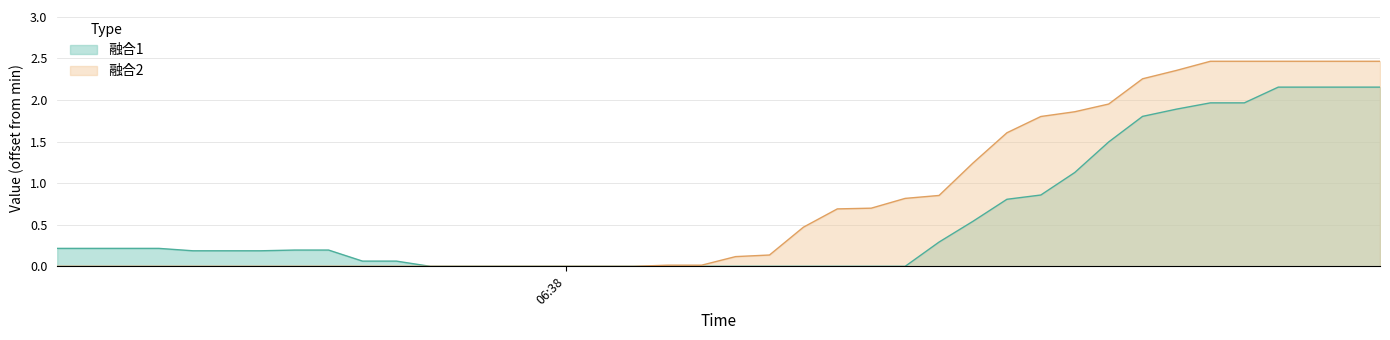

Rank the series by their average value, from lowest to highest.

融合1, 融合2